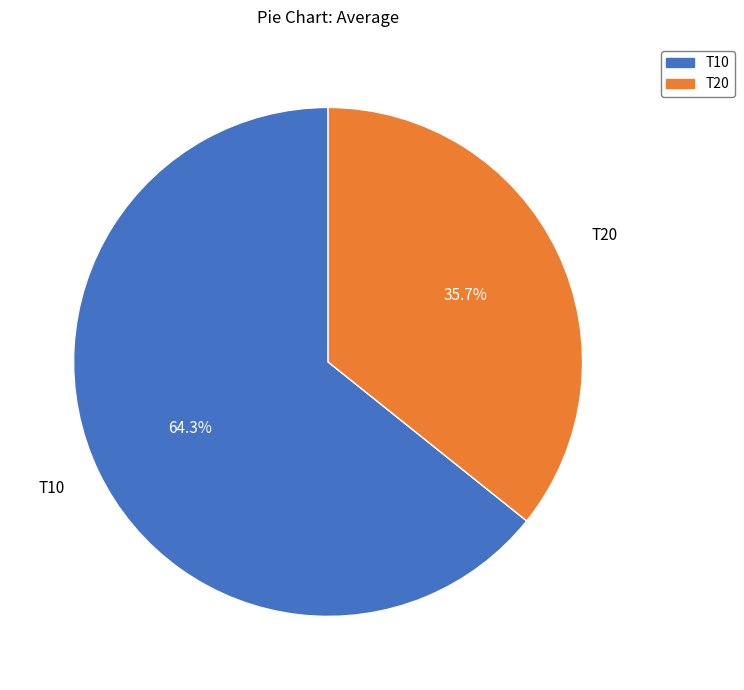

To the nearest percent, what is the average slice percentage?

50%